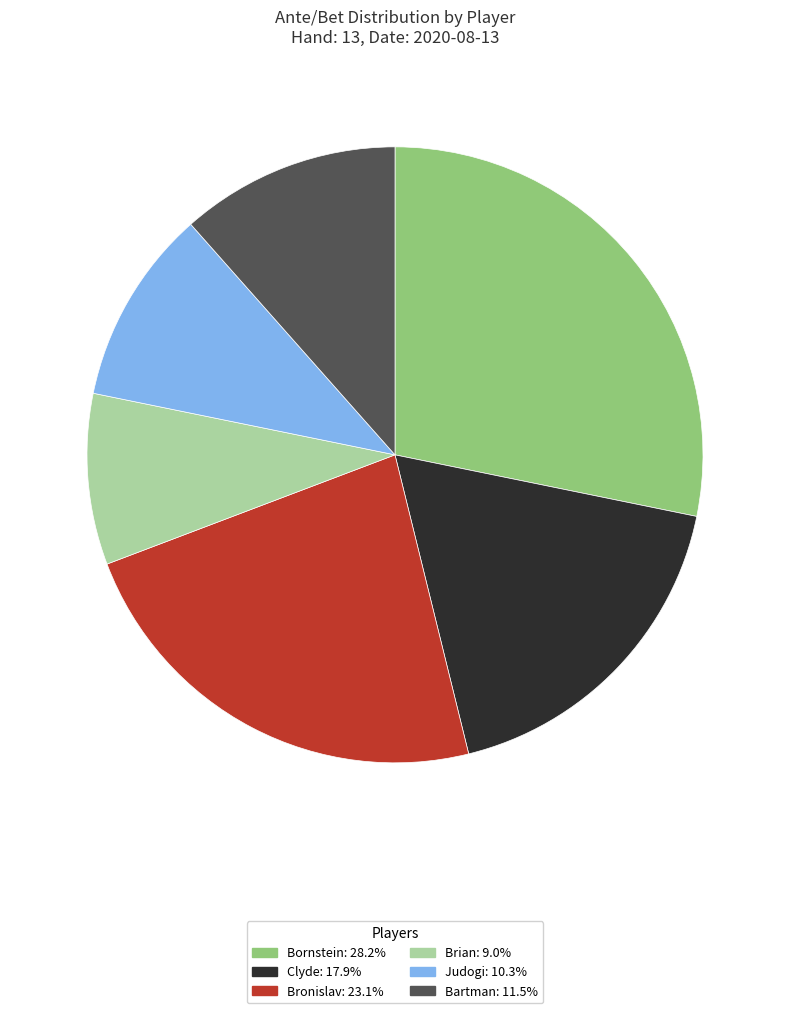

Do Judogi and Bartman together represent more than half of the pie?

No